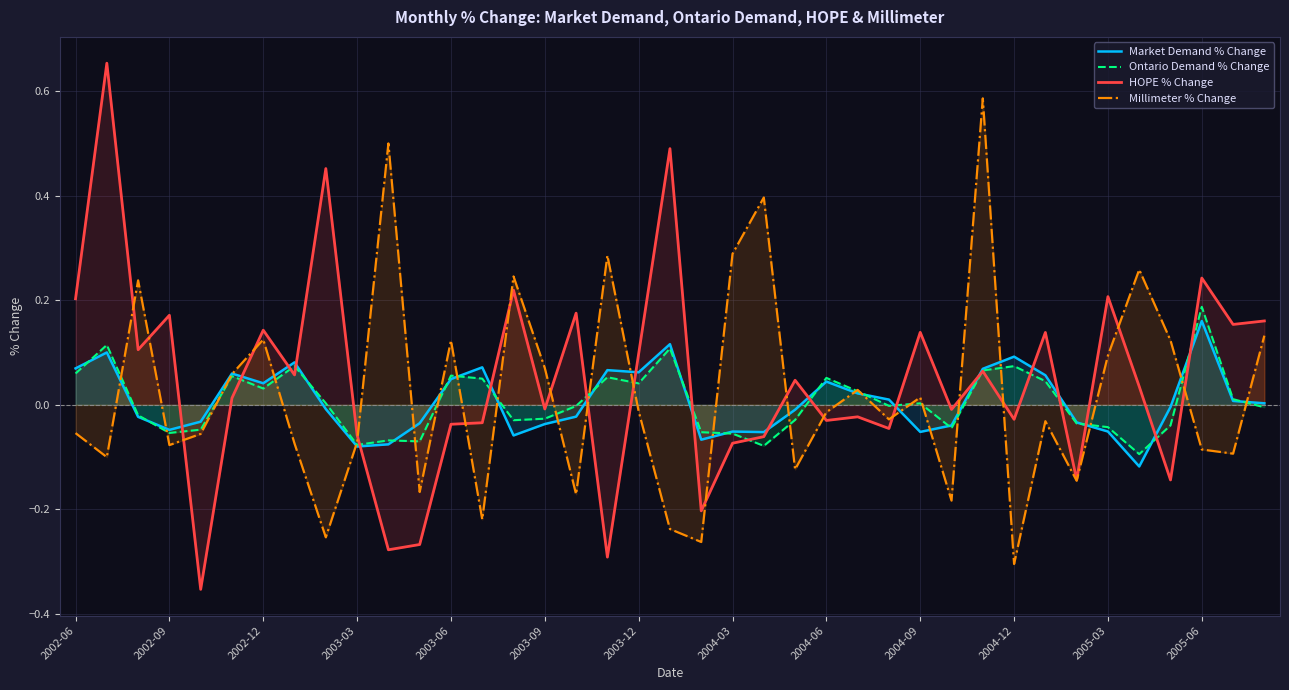

Which series has the widest spread of values?

HOPE % Change